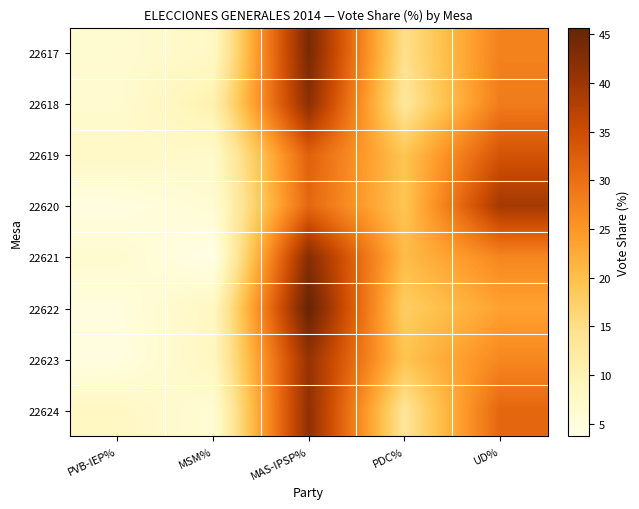

Count the number of data series in this chart.

8